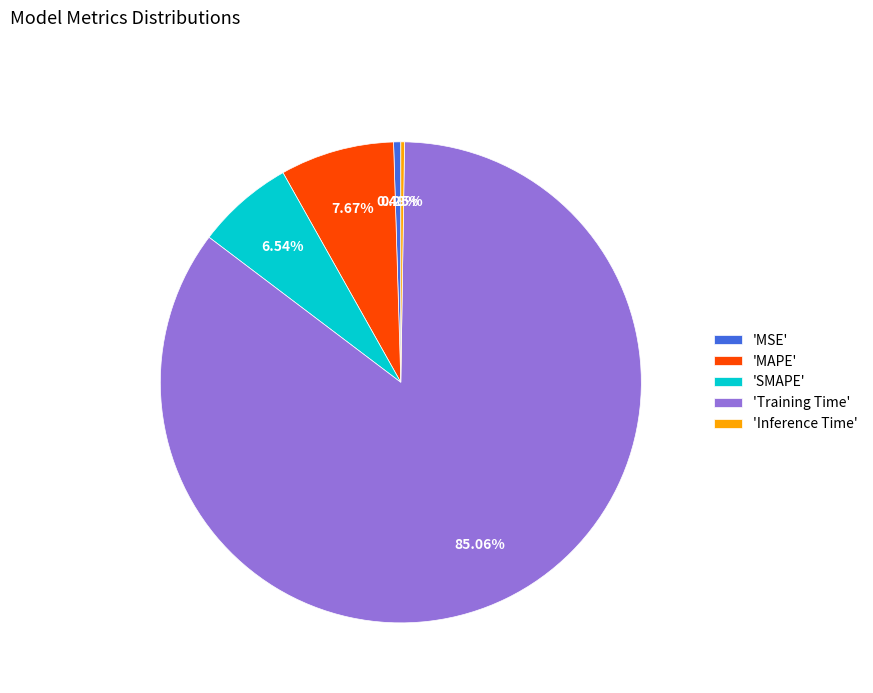

Is there any slice that represents more than half of the pie?

Yes